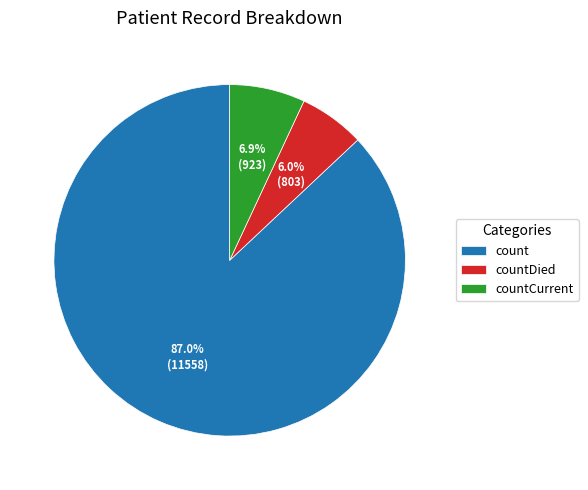

Count the number of slices in the pie.

3